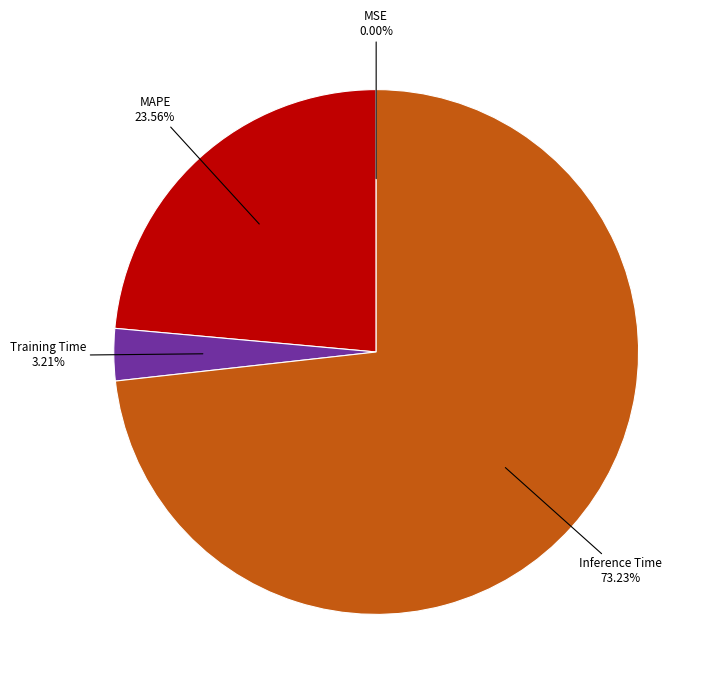

Is there a majority slice in this chart?

Yes